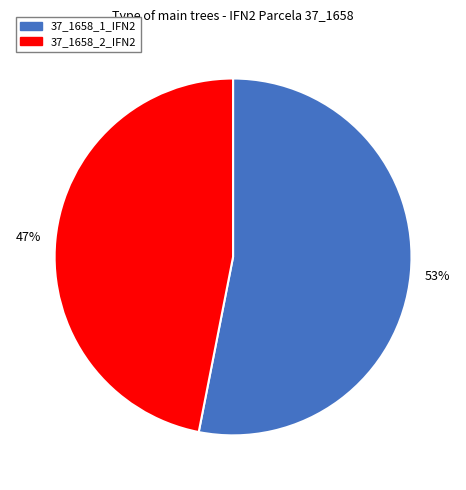

Combined, do 37_1658_2_IFN2 and 37_1658_1_IFN2 account for over 50%?

Yes